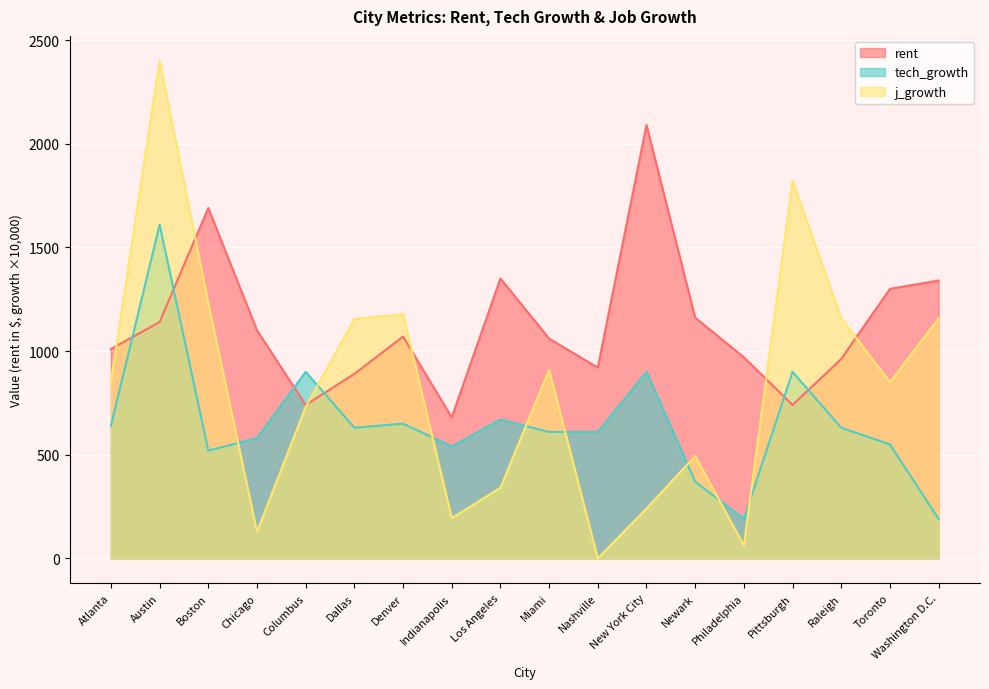

True or false: tech_growth has a value of 206.3 at Atlanta.

False